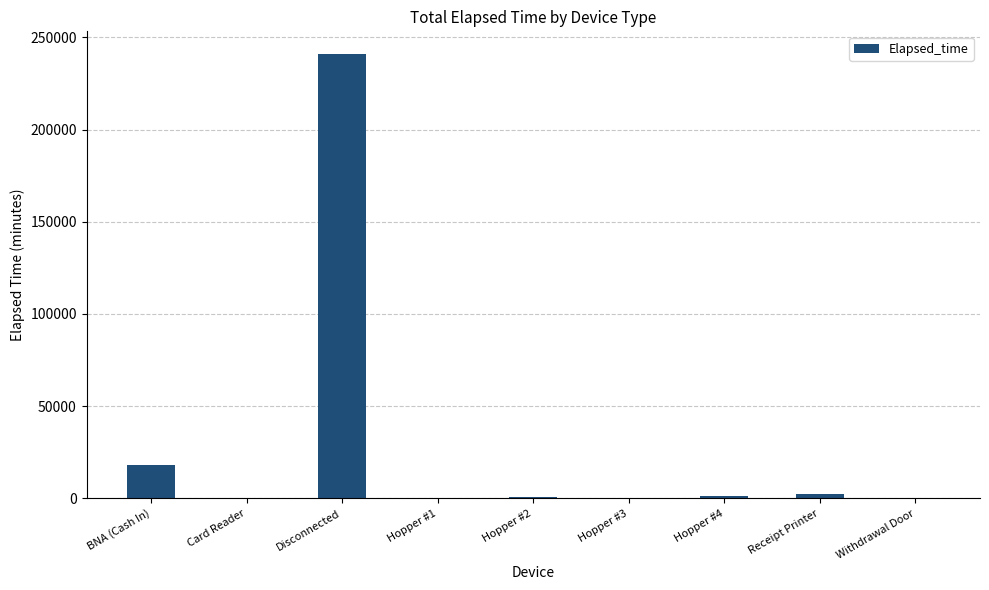

What is the maximum value shown in the chart?

241245